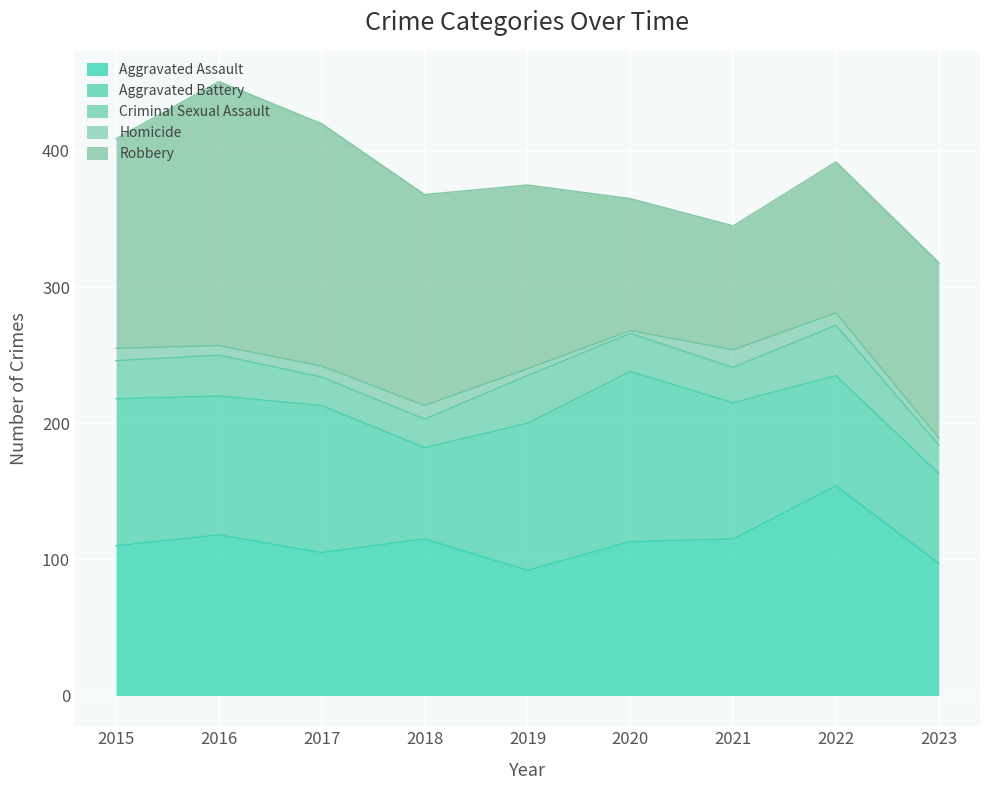

At which label is Aggravated Battery closest to 95?

2021